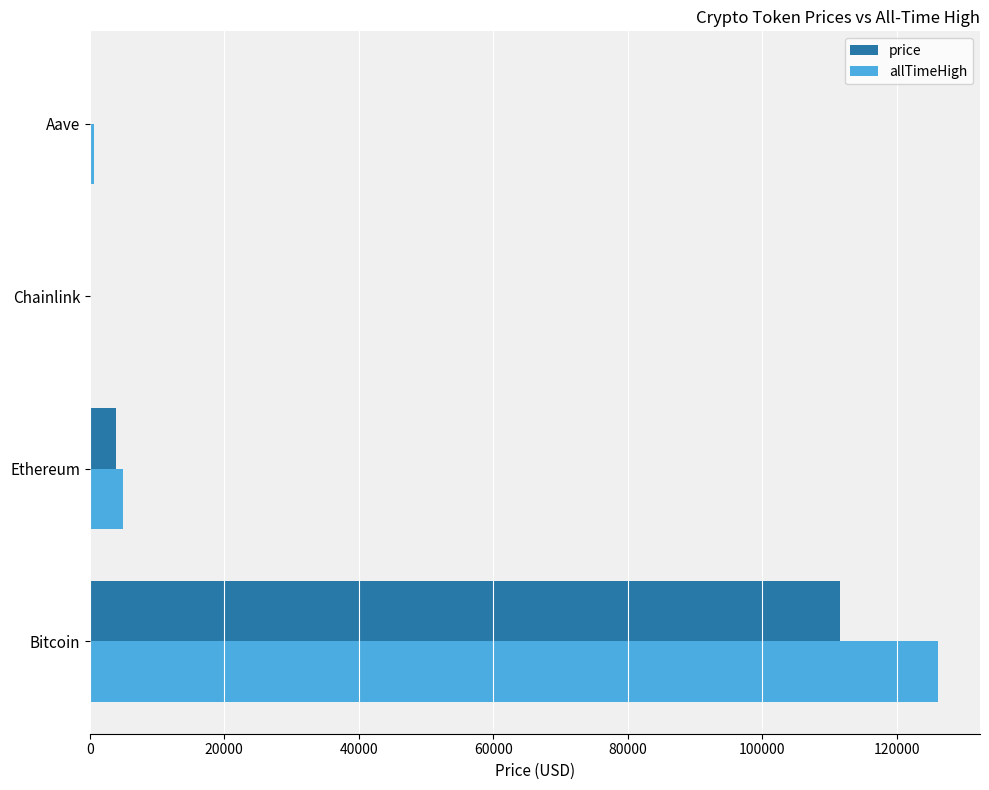

What is the sum of all price values?

115818.7